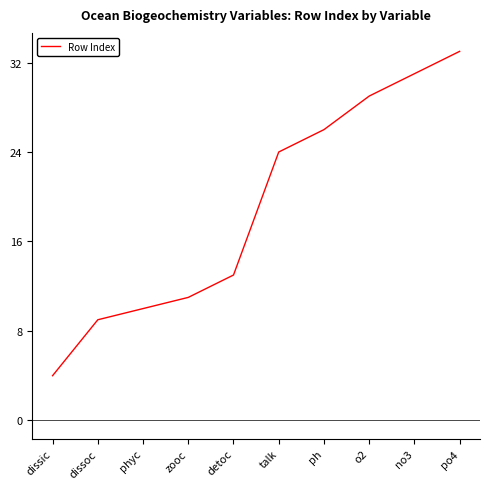

What is the average value?

19